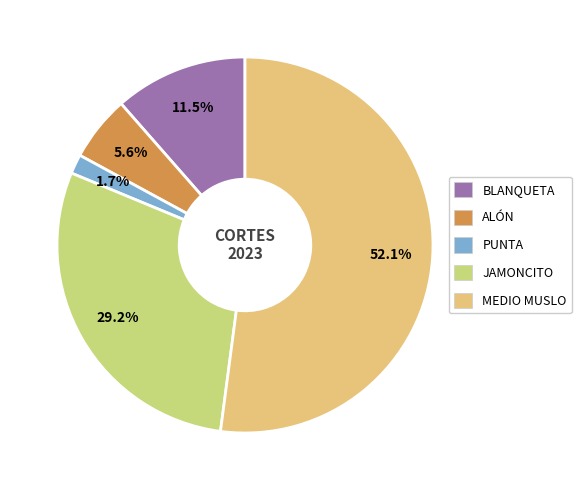

Count the number of slices in the pie.

5